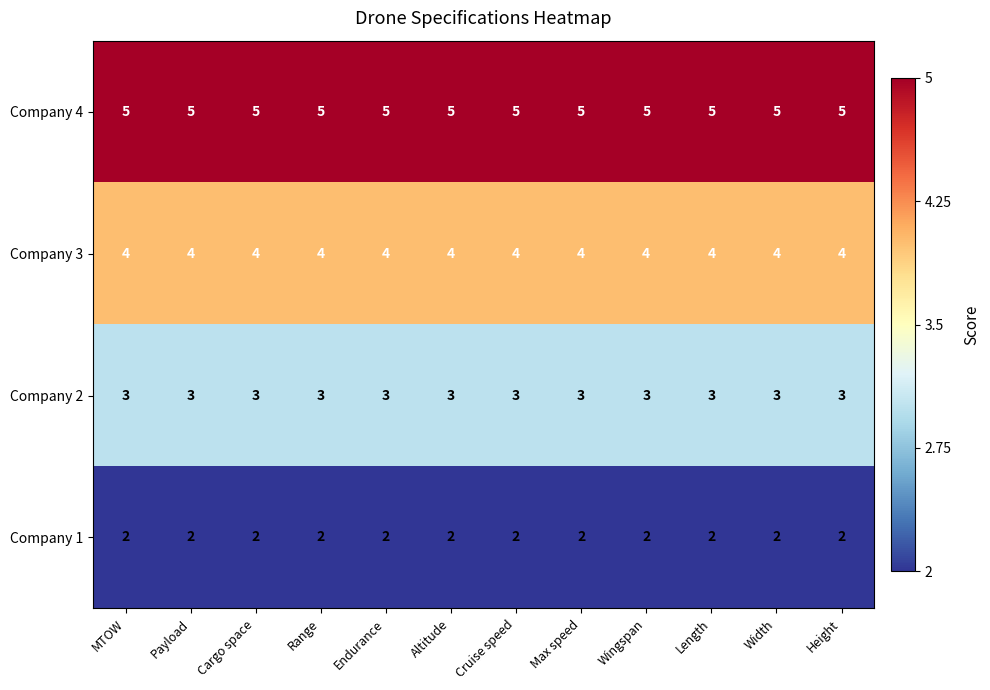

Which series has the largest total across all categories?

Company 4